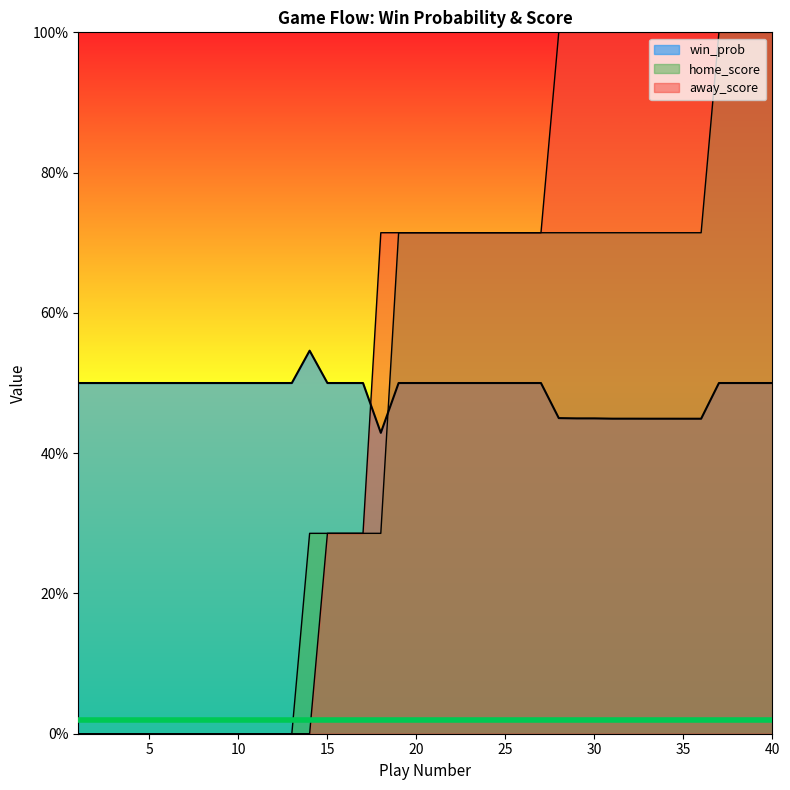

Rank the series at 34 from lowest to highest value.

win_prob, home_score, away_score